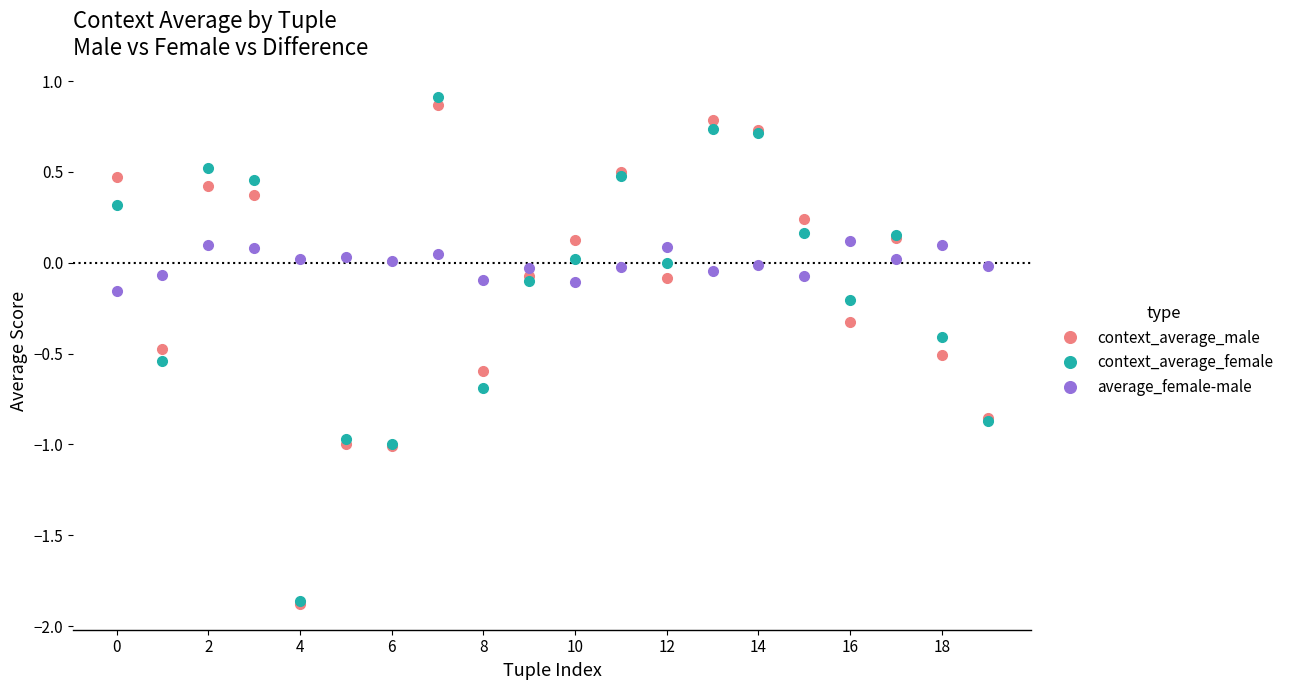

How many times do average_female-male and context_average_male cross each other?

11